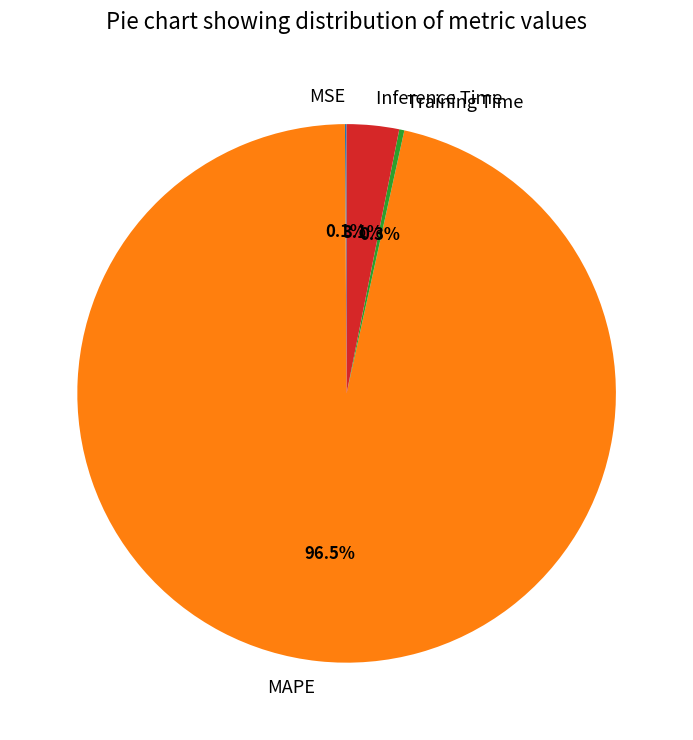

Which has a higher value, Training Time or Inference Time?

Inference Time